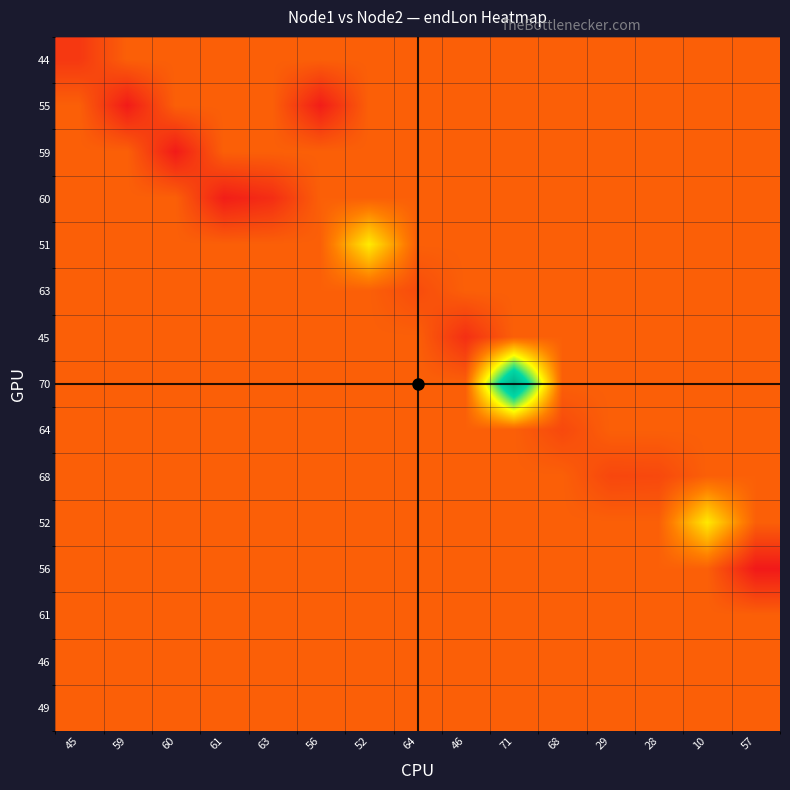

Reading left to right, what are all the values shown in this chart?

44: 45=104.7	59=108.4	60=108.4	61=108.4	63=108.4	56=108.4	52=108.4	64=108.4	46=108.4	71=108.4	68=108.4	29=108.4	28=108.4	10=108.4	57=108.4
55: 45=108.4	59=102.1	60=108.4	61=108.4	63=108.4	56=102.3	52=108.4	64=108.4	46=108.4	71=108.4	68=108.4	29=108.4	28=108.4	10=108.4	57=108.4
59: 45=108.4	59=108.4	60=102.1	61=108.4	63=108.4	56=108.4	52=108.4	64=108.4	46=108.4	71=108.4	68=108.4	29=108.4	28=108.4	10=108.4	57=108.4
60: 45=108.4	59=108.4	60=108.4	61=102.3	63=103.8	56=108.4	52=108.4	64=108.4	46=108.4	71=108.4	68=108.4	29=108.4	28=108.4	10=108.4	57=108.4
51: 45=108.4	59=108.4	60=108.4	61=108.4	63=108.4	56=108.4	52=119.2	64=108.4	46=108.4	71=108.4	68=108.4	29=108.4	28=108.4	10=108.4	57=108.4
63: 45=108.4	59=108.4	60=108.4	61=108.4	63=108.4	56=108.4	52=108.4	64=106.6	46=108.4	71=108.4	68=108.4	29=108.4	28=108.4	10=108.4	57=108.4
45: 45=108.4	59=108.4	60=108.4	61=108.4	63=108.4	56=108.4	52=108.4	64=108.4	46=103.9	71=108.4	68=108.4	29=108.4	28=108.4	10=108.4	57=108.4
70: 45=108.4	59=108.4	60=108.4	61=108.4	63=108.4	56=108.4	52=108.4	64=108.4	46=108.4	71=139.4	68=108.4	29=108.4	28=108.4	10=108.4	57=108.4
64: 45=108.4	59=108.4	60=108.4	61=108.4	63=108.4	56=108.4	52=108.4	64=108.4	46=108.4	71=108.4	68=106.3	29=108.4	28=108.4	10=108.4	57=108.4
68: 45=108.4	59=108.4	60=108.4	61=108.4	63=108.4	56=108.4	52=108.4	64=108.4	46=108.4	71=108.4	68=108.4	29=106.1	28=106.3	10=108.4	57=108.4
52: 45=108.4	59=108.4	60=108.4	61=108.4	63=108.4	56=108.4	52=108.4	64=108.4	46=108.4	71=108.4	68=108.4	29=108.4	28=108.4	10=119.0	57=108.4
56: 45=108.4	59=108.4	60=108.4	61=108.4	63=108.4	56=108.4	52=108.4	64=108.4	46=108.4	71=108.4	68=108.4	29=108.4	28=108.4	10=108.4	57=101.9
61: 45=108.4	59=108.4	60=108.4	61=108.4	63=108.4	56=108.4	52=108.4	64=108.4	46=108.4	71=108.4	68=108.4	29=108.4	28=108.4	10=108.4	57=108.4
46: 45=108.4	59=108.4	60=108.4	61=108.4	63=108.4	56=108.4	52=108.4	64=108.4	46=108.4	71=108.4	68=108.4	29=108.4	28=108.4	10=108.4	57=108.4
49: 45=108.4	59=108.4	60=108.4	61=108.4	63=108.4	56=108.4	52=108.4	64=108.4	46=108.4	71=108.4	68=108.4	29=108.4	28=108.4	10=108.4	57=108.4